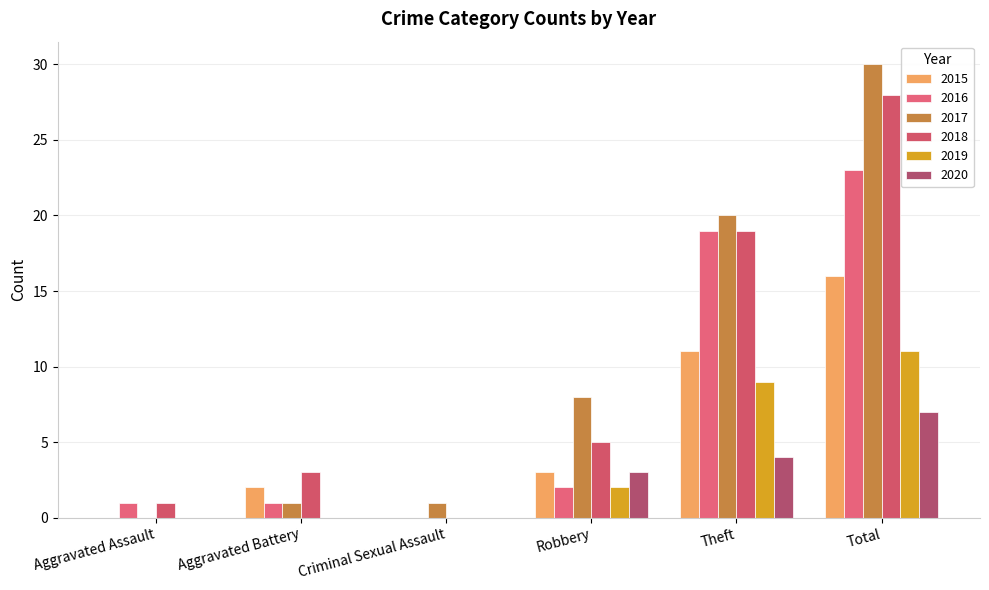

What are all the series names shown in the legend?

2015, 2016, 2017, 2018, 2019, 2020